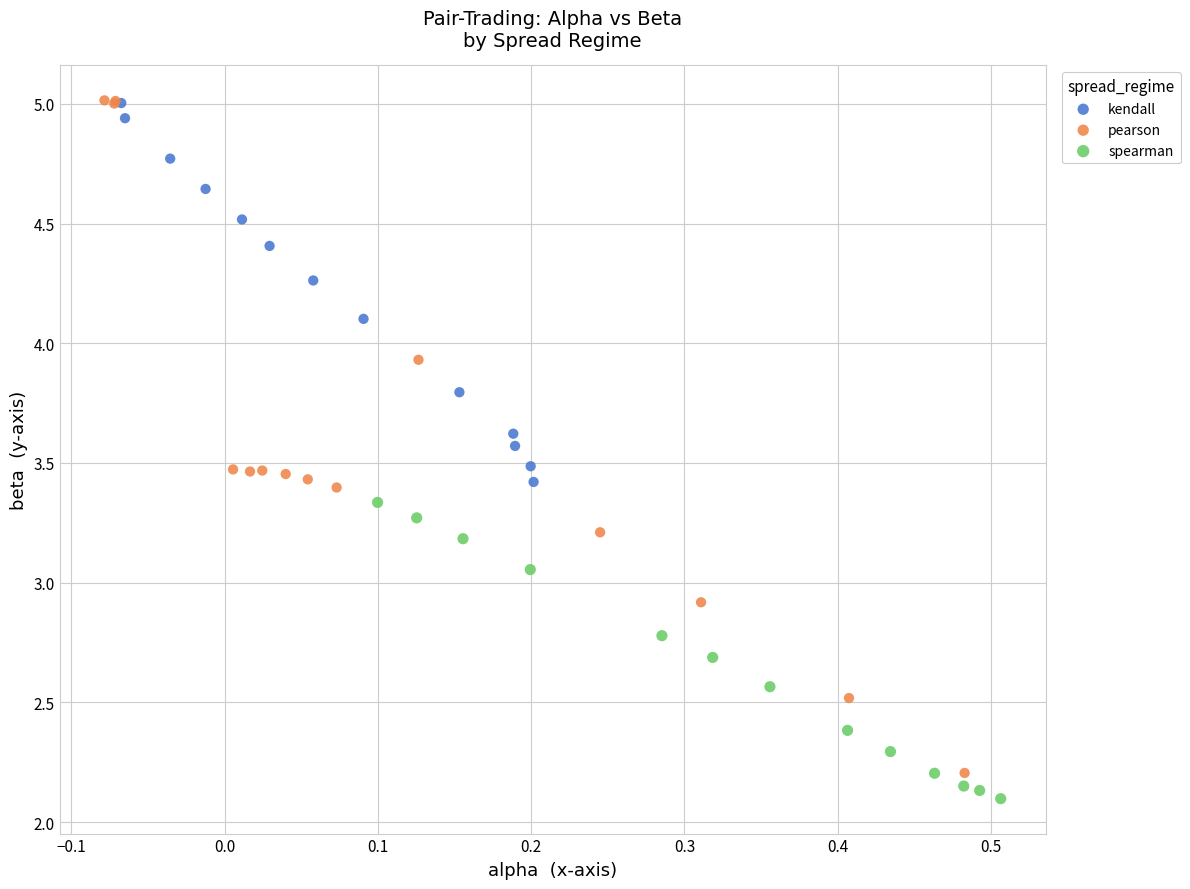

Which series has the widest spread of Y values?

pearson